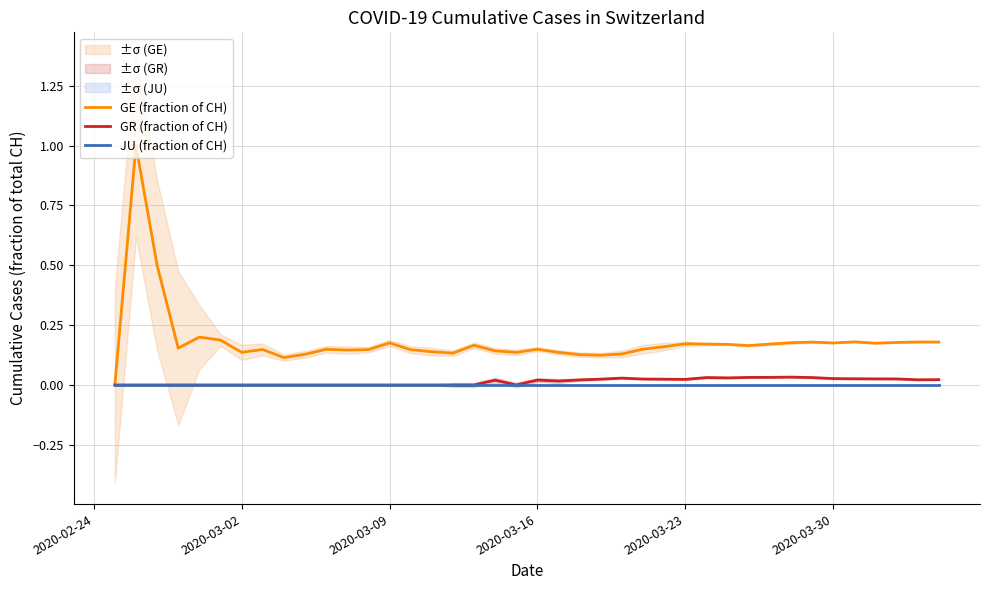

What is the maximum value for GE (fraction of CH)?

1.0